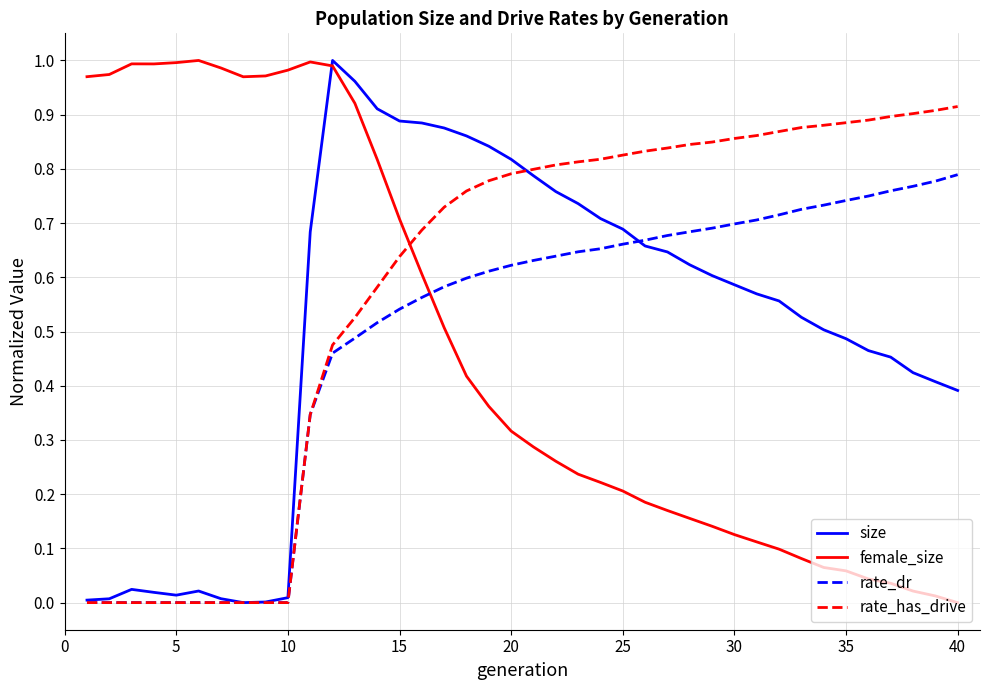

Which series has the largest total across all categories?

rate_has_drive